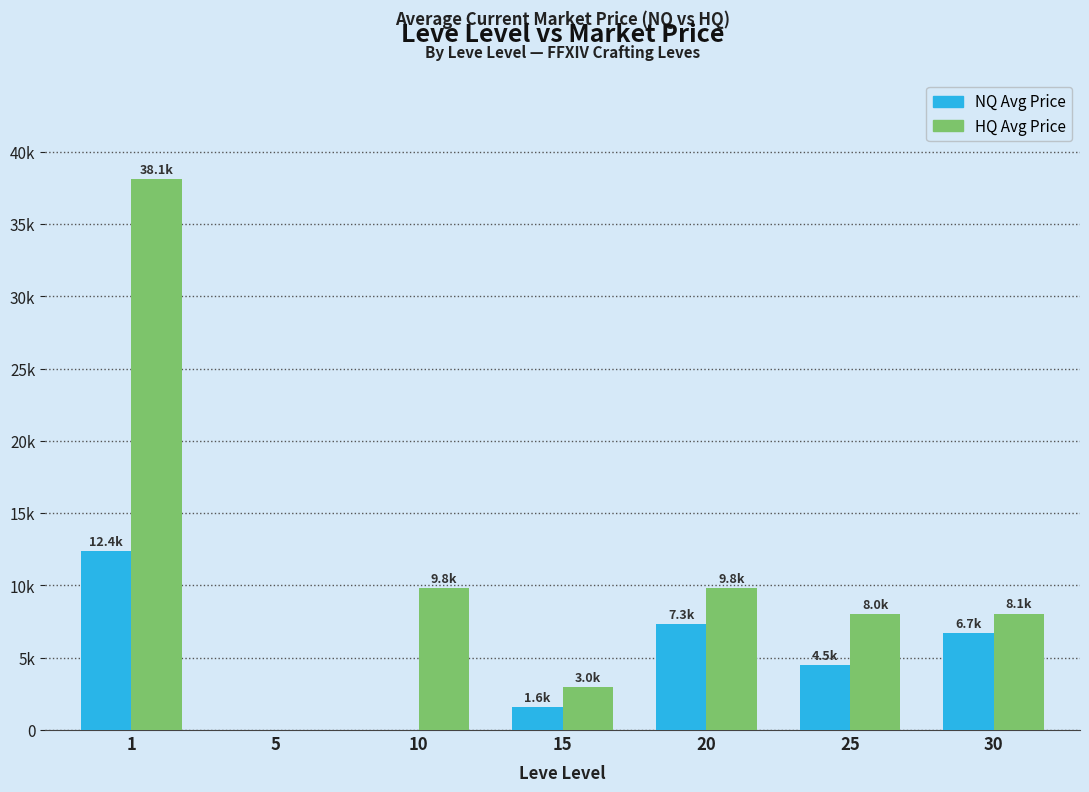

The currentAveragePriceHQ series shows 8062.0 at 30. True or false?

True